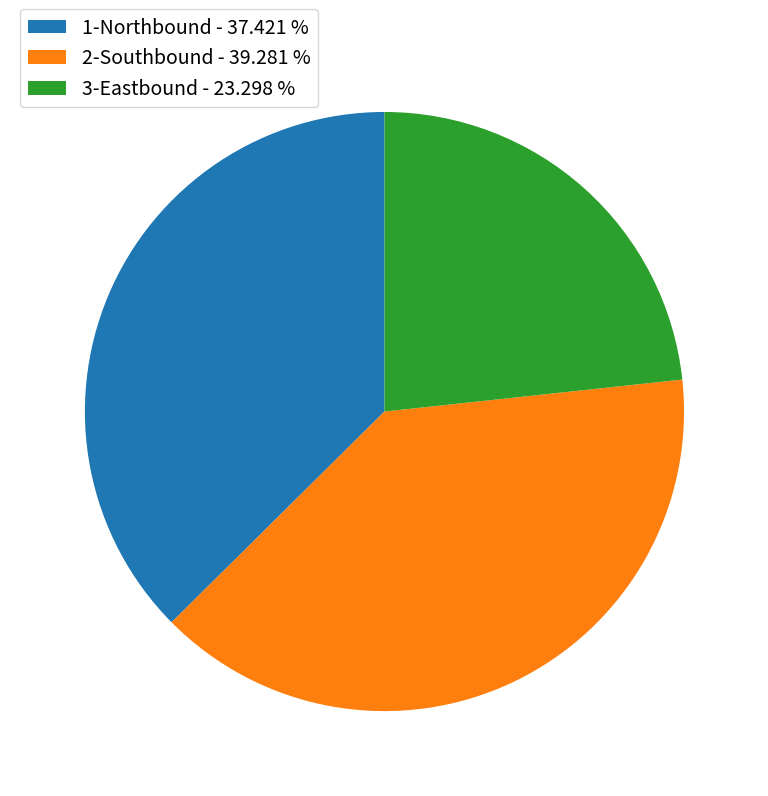

Rank the categories by value from highest to lowest.

2-Southbound - 39.281 %, 1-Northbound - 37.421 %, 3-Eastbound - 23.298 %